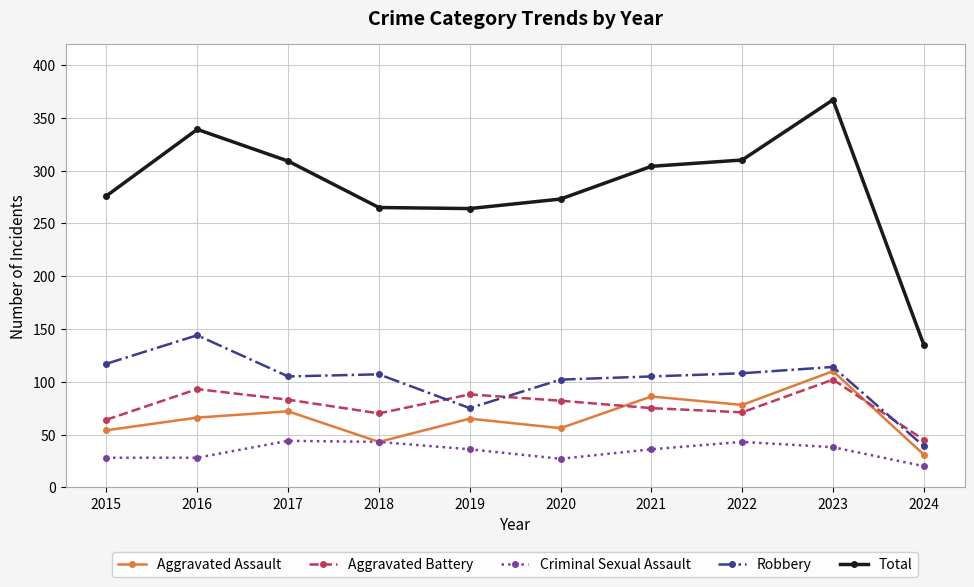

Rank the series by their maximum value, from highest to lowest.

Total, Robbery, Aggravated Assault, Aggravated Battery, Criminal Sexual Assault